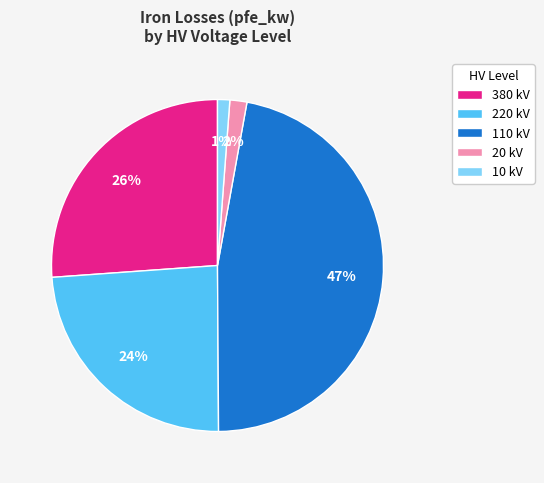

What is the largest slice in the pie chart?

110 kV